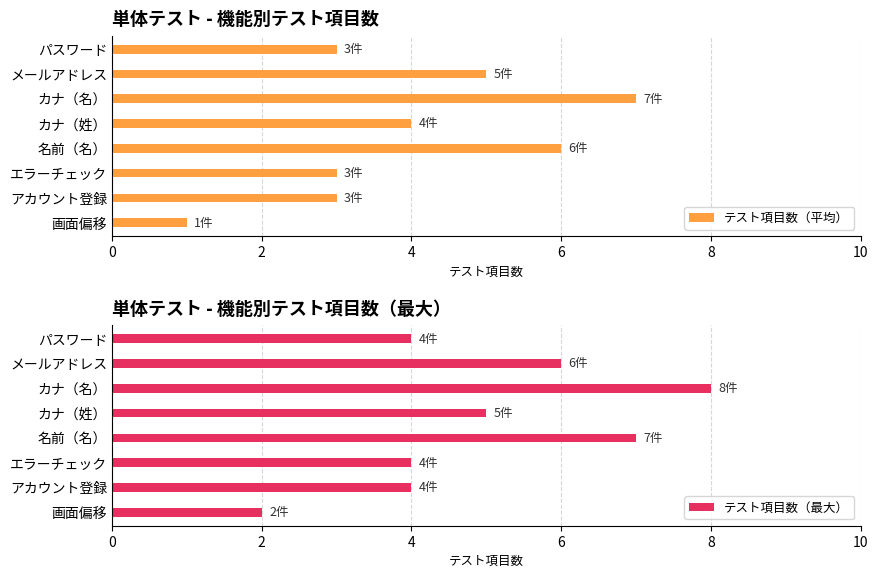

What is the lowest value of the テスト項目数（平均） series?

1